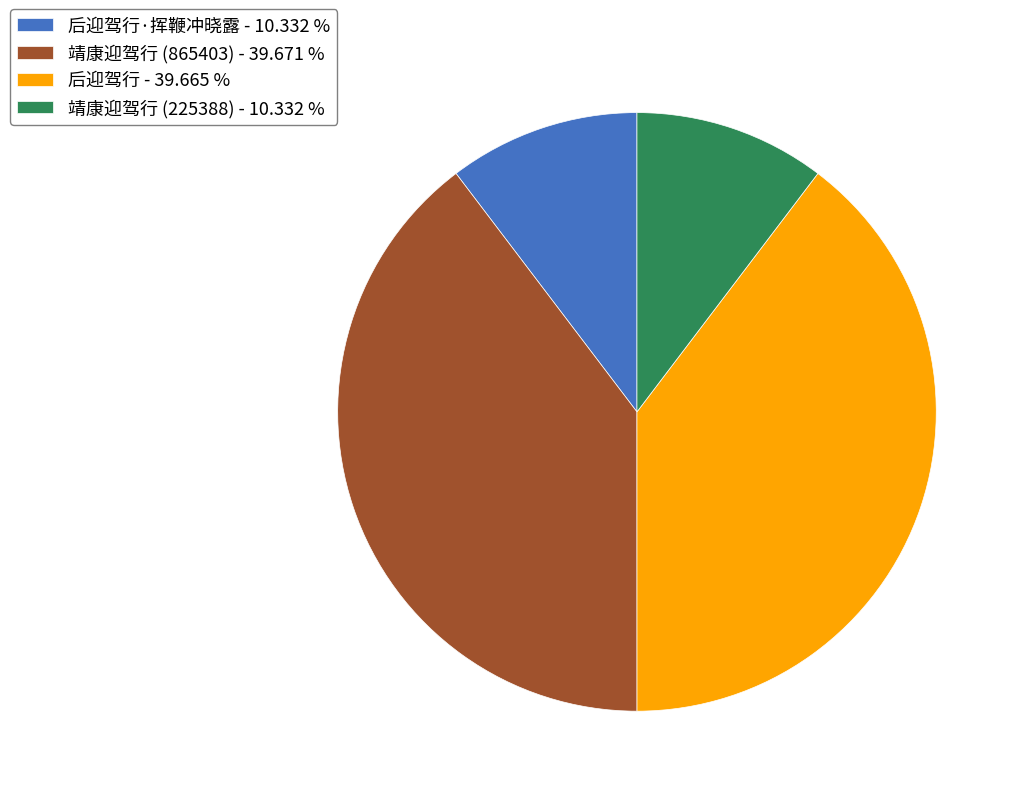

Approximately how many times larger is the value at 后迎驾行·挥鞭冲晓露 - 10.332 % compared to 后迎驾行 - 39.665 %?

0.3